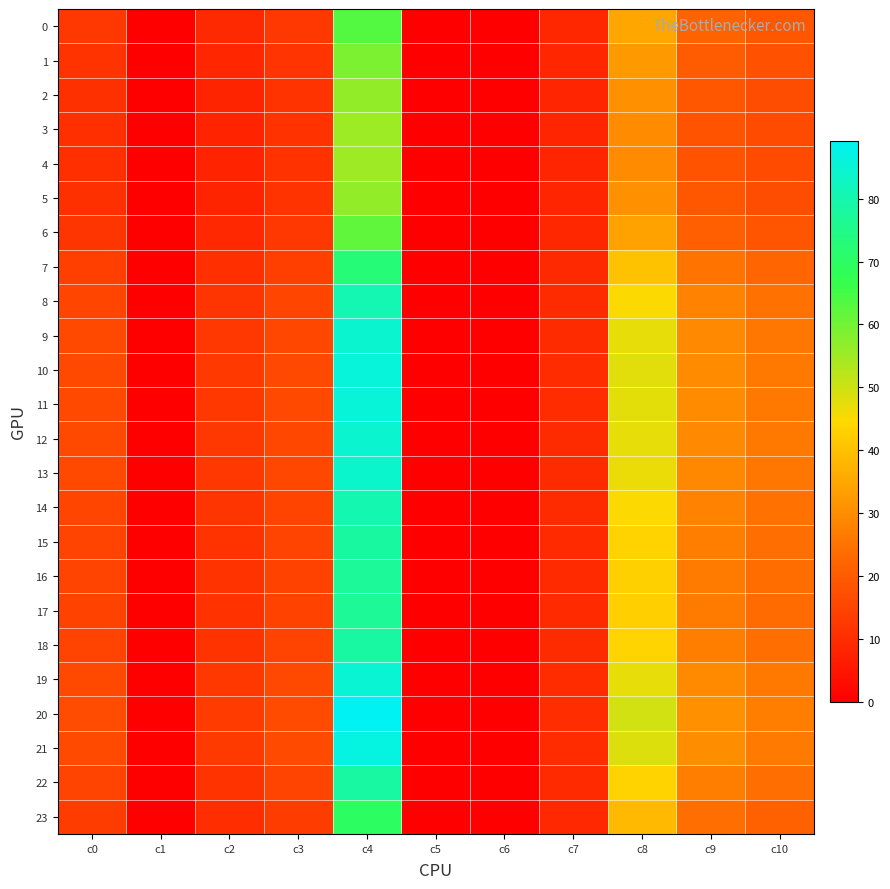

Reading left to right, extract all data points from this chart.

0: c0=12.0	c1=0.0	c2=9.1	c3=12.3	c4=63.3	c5=0.0	c6=0.0	c7=8.6	c8=34.9	c9=21.6	c10=19.3
1: c0=11.2	c1=0.0	c2=8.5	c3=11.6	c4=59.0	c5=0.0	c6=0.0	c7=8.4	c8=32.2	c9=19.9	c10=17.8
2: c0=10.7	c1=0.0	c2=8.1	c3=11.2	c4=56.3	c5=0.0	c6=0.0	c7=8.3	c8=30.5	c9=18.9	c10=16.9
3: c0=10.5	c1=0.0	c2=8.0	c3=11.0	c4=55.3	c5=0.0	c6=0.0	c7=8.3	c8=29.8	c9=18.4	c10=16.6
4: c0=10.5	c1=0.0	c2=8.0	c3=11.0	c4=55.1	c5=0.0	c6=0.0	c7=8.3	c8=29.7	c9=18.4	c10=16.5
5: c0=10.7	c1=0.0	c2=8.1	c3=11.2	c4=56.3	c5=0.0	c6=0.0	c7=8.3	c8=30.5	c9=18.9	c10=16.9
6: c0=11.7	c1=0.0	c2=8.9	c3=12.1	c4=61.8	c5=0.0	c6=0.0	c7=8.6	c8=34.0	c9=21.0	c10=18.8
7: c0=13.8	c1=0.0	c2=10.5	c3=13.8	c4=72.5	c5=0.0	c6=0.0	c7=9.1	c8=40.4	c9=25.0	c10=22.2
8: c0=15.3	c1=0.0	c2=11.7	c3=15.2	c4=80.6	c5=0.0	c6=0.0	c7=9.5	c8=44.9	c9=27.9	c10=24.6
9: c0=15.9	c1=0.0	c2=12.3	c3=15.8	c4=84.4	c5=0.0	c6=0.0	c7=9.7	c8=47.0	c9=29.2	c10=25.7
10: c0=16.2	c1=0.0	c2=12.6	c3=16.0	c4=85.9	c5=0.0	c6=0.0	c7=9.8	c8=47.8	c9=29.7	c10=26.2
11: c0=16.1	c1=0.0	c2=12.5	c3=16.0	c4=85.6	c5=0.0	c6=0.0	c7=9.8	c8=47.6	c9=29.6	c10=26.1
12: c0=16.0	c1=0.0	c2=12.4	c3=15.8	c4=84.5	c5=0.0	c6=0.0	c7=9.7	c8=47.1	c9=29.2	c10=25.8
13: c0=15.8	c1=0.0	c2=12.3	c3=15.7	c4=83.9	c5=0.0	c6=0.0	c7=9.7	c8=46.7	c9=29.0	c10=25.6
14: c0=15.2	c1=0.0	c2=11.7	c3=15.1	c4=80.4	c5=0.0	c6=0.0	c7=9.5	c8=44.8	c9=27.8	c10=24.6
15: c0=14.9	c1=0.0	c2=11.4	c3=14.8	c4=78.3	c5=0.0	c6=0.0	c7=9.4	c8=43.6	c9=27.0	c10=23.9
16: c0=14.6	c1=0.0	c2=11.2	c3=14.6	c4=77.0	c5=0.0	c6=0.0	c7=9.3	c8=42.9	c9=26.6	c10=23.6
17: c0=14.6	c1=0.0	c2=11.1	c3=14.5	c4=76.6	c5=0.0	c6=0.0	c7=9.3	c8=42.7	c9=26.5	c10=23.4
18: c0=14.9	c1=0.0	c2=11.4	c3=14.8	c4=78.5	c5=0.0	c6=0.0	c7=9.4	c8=43.7	c9=27.1	c10=24.0
19: c0=16.0	c1=0.0	c2=12.4	c3=15.9	c4=84.8	c5=0.0	c6=0.0	c7=9.8	c8=47.2	c9=29.3	c10=25.9
20: c0=16.7	c1=0.0	c2=13.1	c3=16.6	c4=89.1	c5=0.0	c6=0.0	c7=10.0	c8=49.6	c9=30.8	c10=27.1
21: c0=16.3	c1=0.0	c2=12.7	c3=16.2	c4=86.8	c5=0.0	c6=0.0	c7=9.9	c8=48.3	c9=30.0	c10=26.4
22: c0=14.9	c1=0.0	c2=11.4	c3=14.8	c4=78.4	c5=0.0	c6=0.0	c7=9.4	c8=43.7	c9=27.1	c10=24.0
23: c0=13.3	c1=0.0	c2=10.0	c3=13.4	c4=69.5	c5=0.0	c6=0.0	c7=8.9	c8=38.7	c9=24.0	c10=21.3